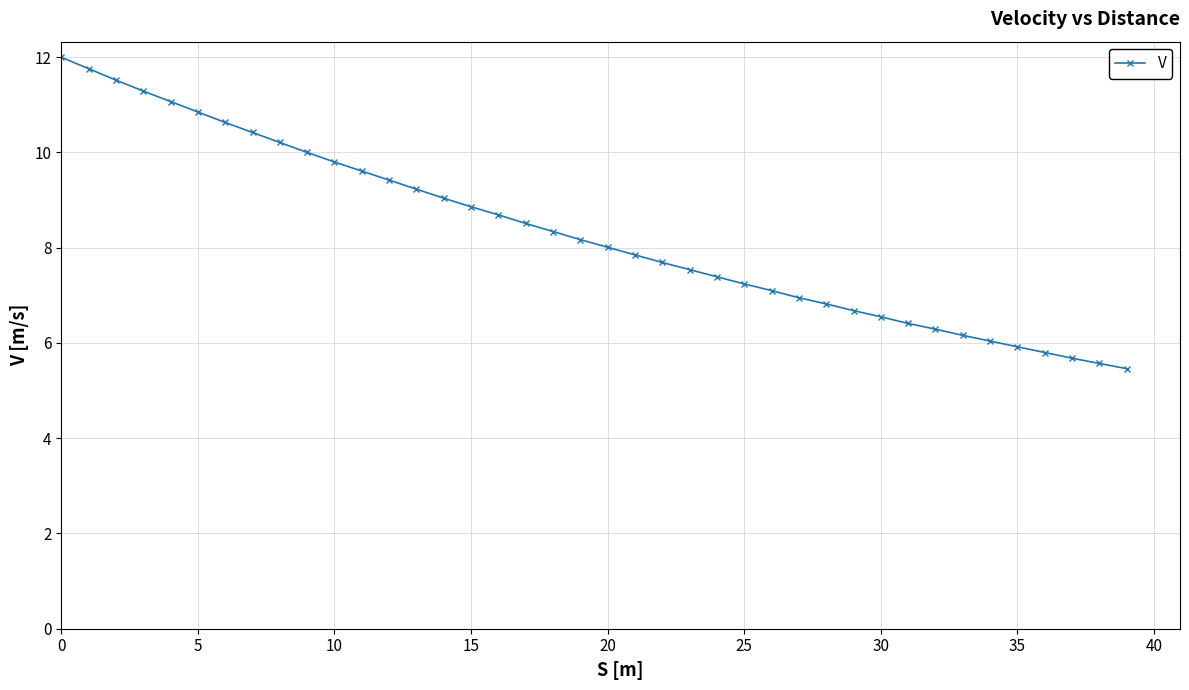

What is the minimum value shown in the chart?

5.5